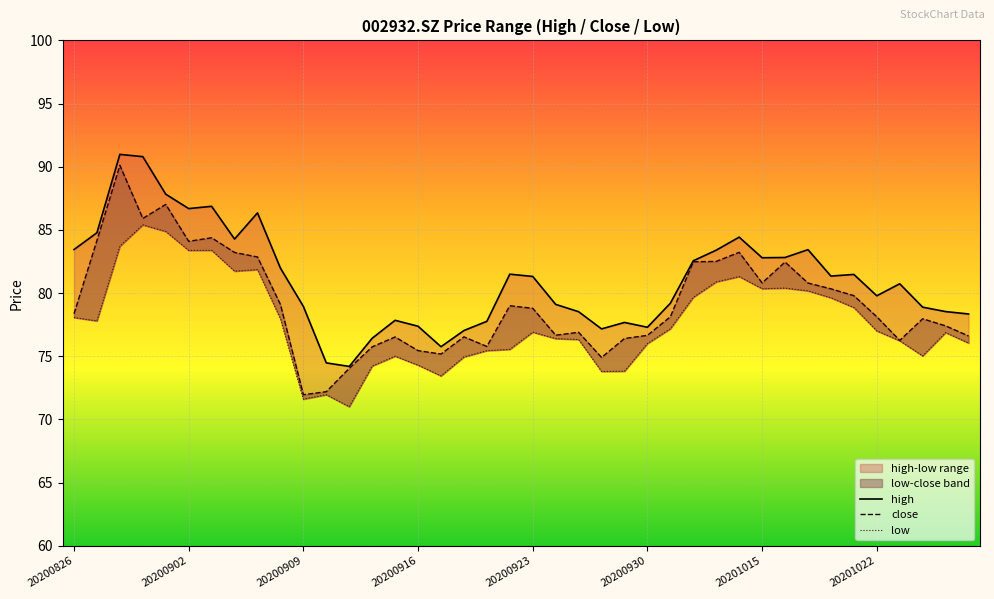

Reading left to right, extract all data points from this chart.

high: 83.5	84.8	91.0	90.8	87.8	86.7	86.9	84.3	86.3	82.0	79.0	74.5	74.2	76.4	77.8	77.4	75.8	77.0	77.8	81.5	81.3	79.1	78.5	77.2	77.7	77.3	79.2	82.6	83.4	84.4	82.8	82.8	83.4	81.3	81.5	79.8	80.7	78.9	78.5	78.3
close: 78.4	84.2	90.1	85.9	87.0	84.1	84.4	83.2	82.9	79.1	72.0	72.2	74.0	75.8	76.5	75.5	75.2	76.5	75.8	79.0	78.8	76.7	76.9	74.9	76.4	76.7	78.1	82.5	82.5	83.2	80.8	82.5	80.8	80.3	79.8	78.1	76.3	78.0	77.4	76.6
low: 78.1	77.8	83.7	85.4	84.9	83.4	83.4	81.7	81.9	78.0	71.6	72.0	71.0	74.2	75.0	74.3	73.5	75.0	75.5	75.5	76.9	76.4	76.3	73.8	73.8	76.0	77.2	79.7	80.9	81.3	80.3	80.4	80.2	79.6	78.9	77.0	76.2	75.0	76.9	76.0